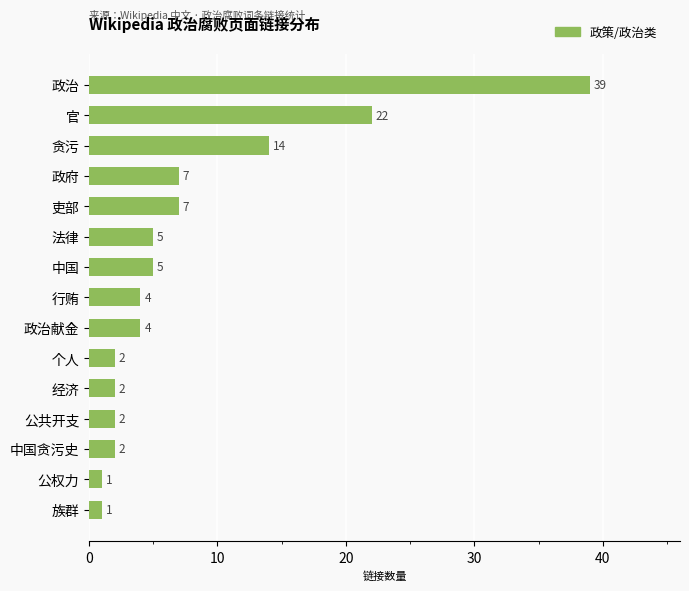

Between 官 and 中国贪污史, which is larger?

官